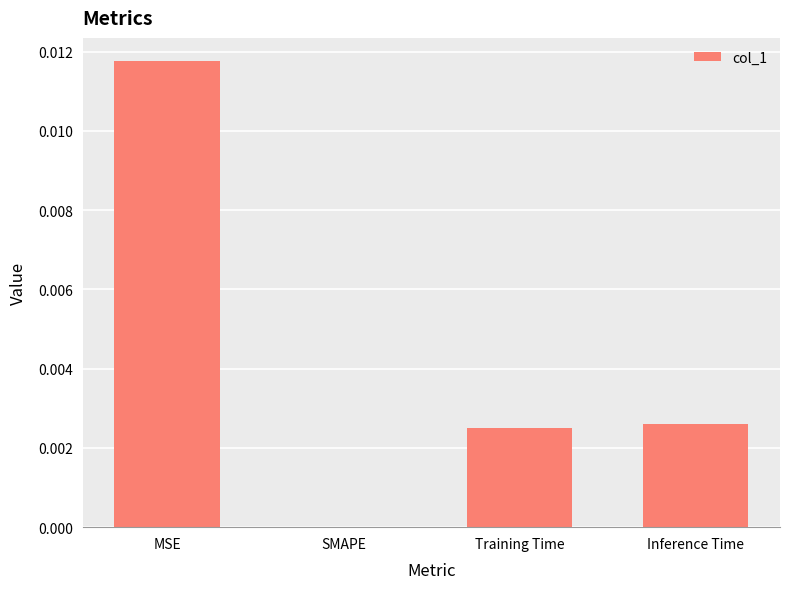

At which category does the chart reach its peak across all series?

MSE